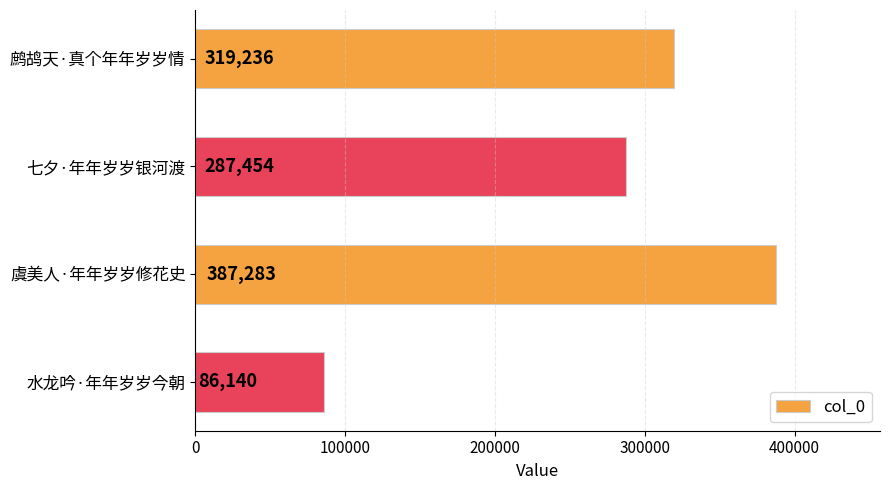

What is the ratio of the value at 虞美人·年年岁岁修花史 to the value at 七夕·年年岁岁银河渡?

1.3